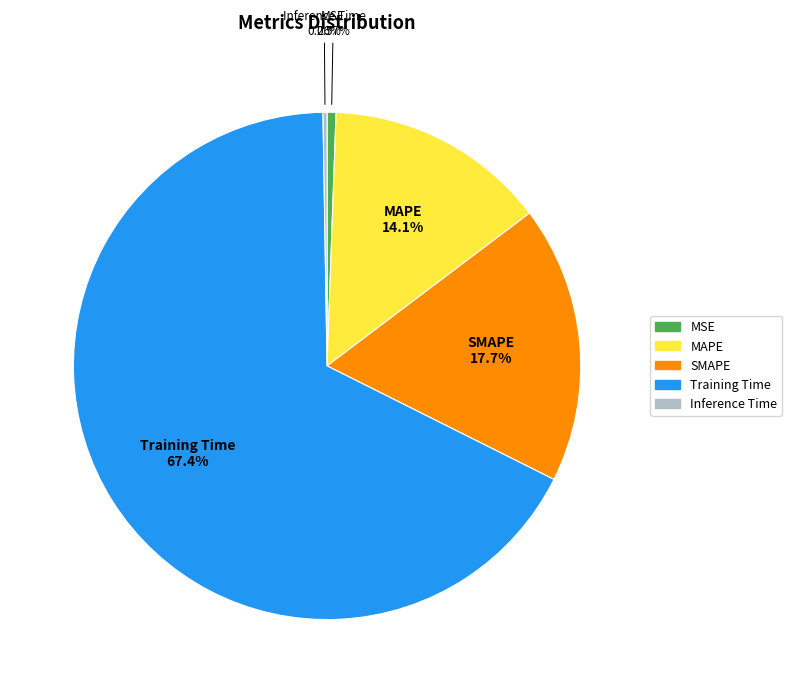

Which category has the biggest portion of the pie?

Training Time